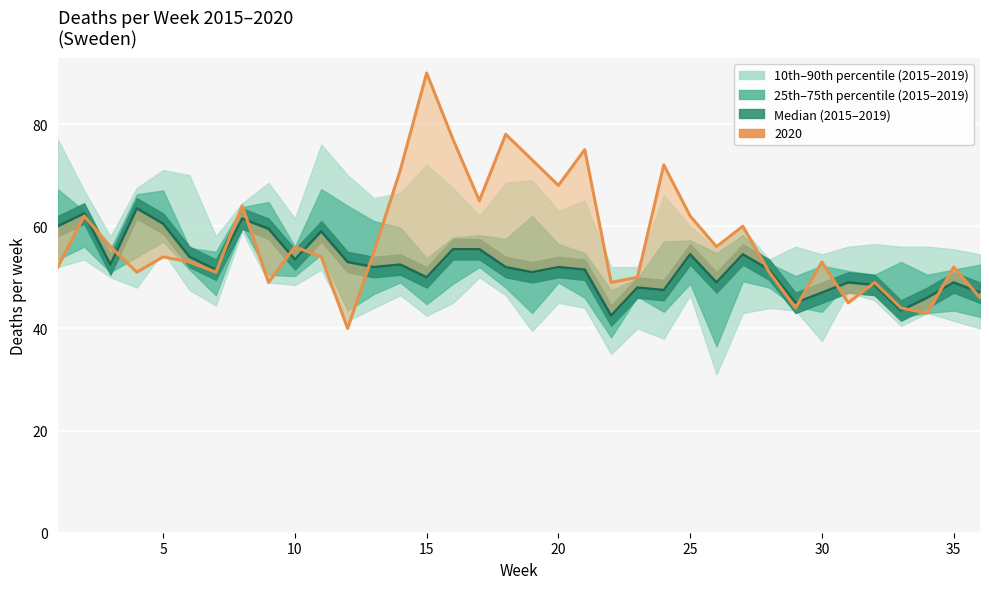

What is the value of the 8th point from the left?

61.5